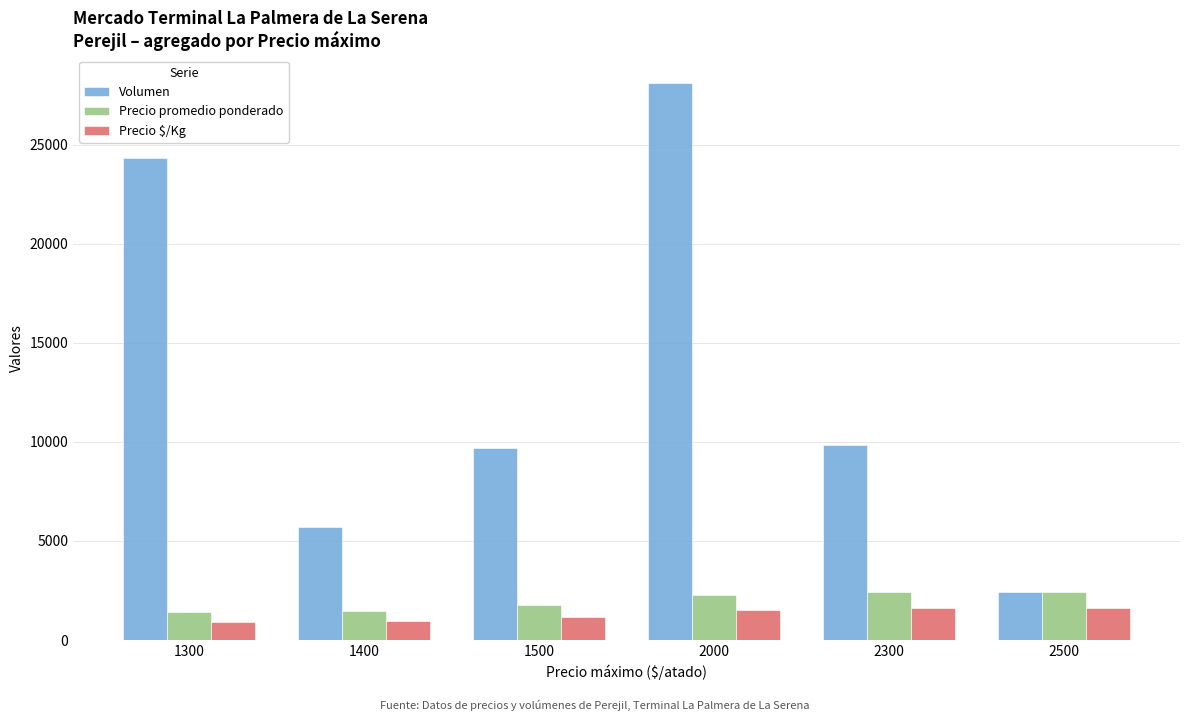

Between 1300 and 2500, which series saw the biggest shift?

Volumen